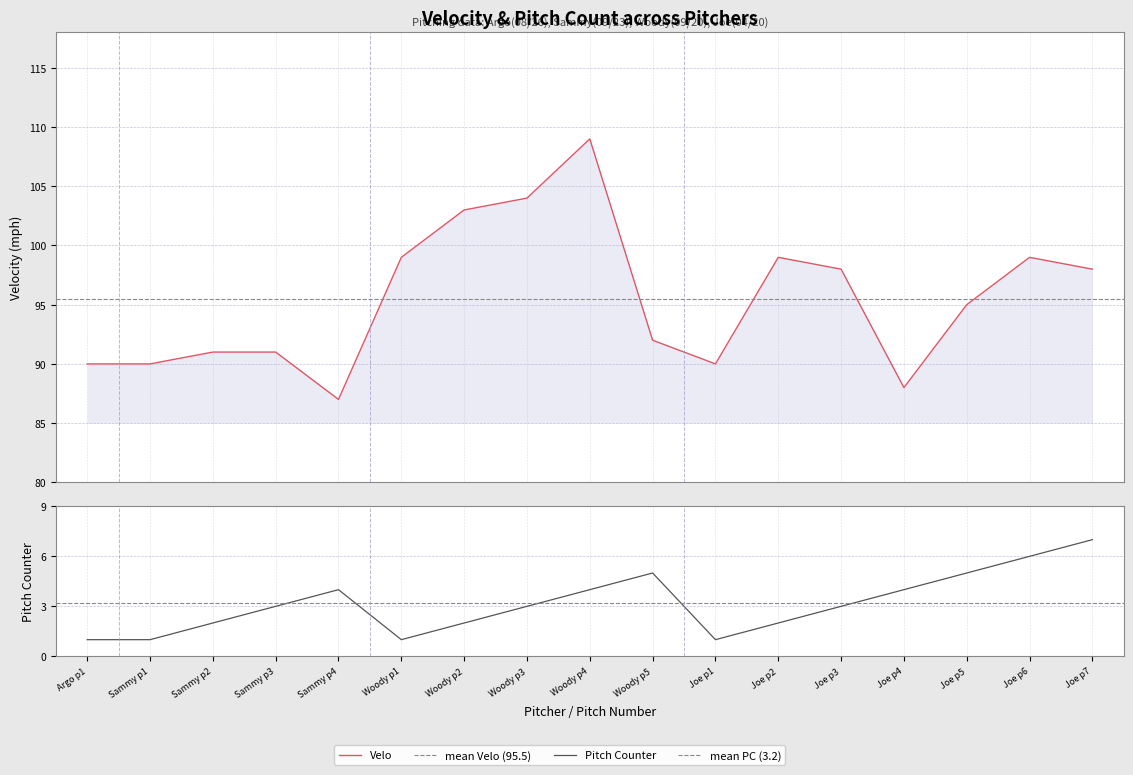

How many values in the pitch_index series are below 3?

7